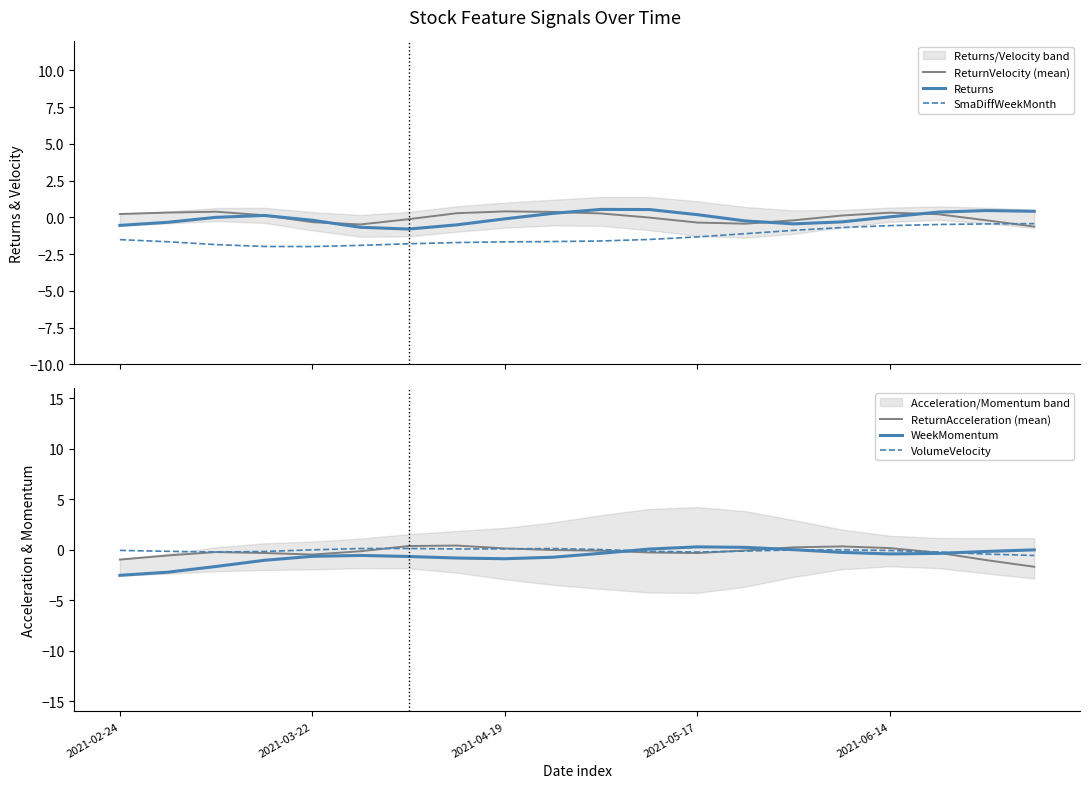

What is the lowest value of the ReturnVelocity (mean) series?

-0.6